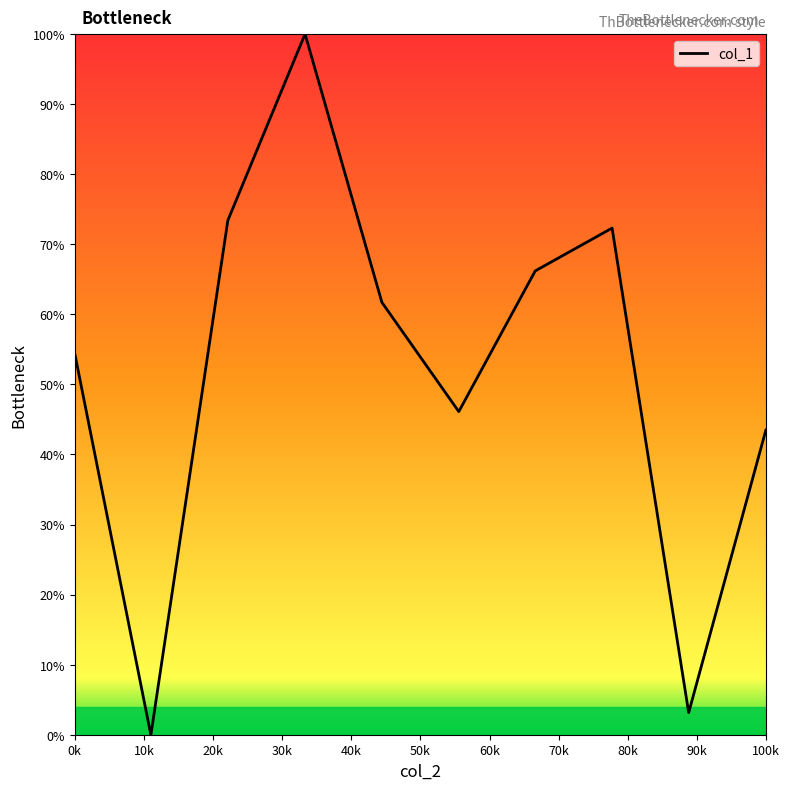

Does the chart display data point markers on the line(s)?

No